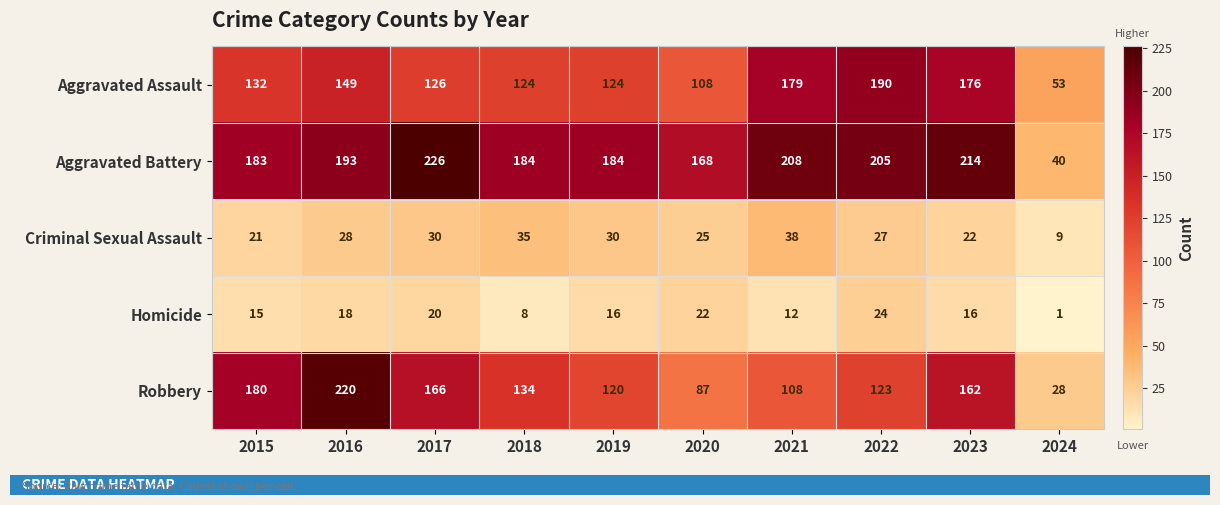

True or false: Criminal Sexual Assault has a value of 38 at 2021.

True